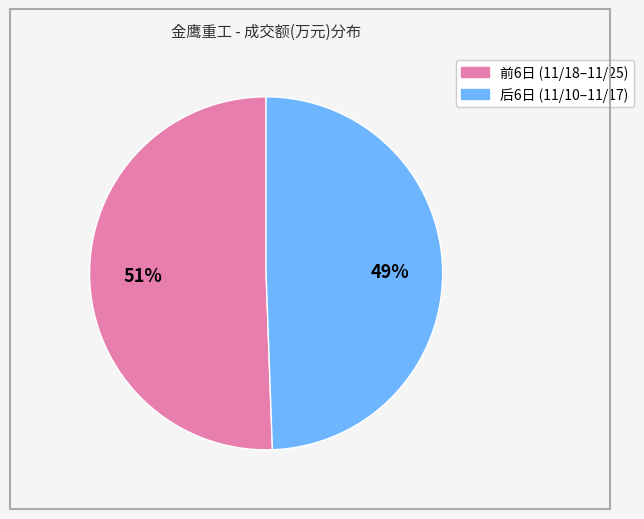

To the nearest percent, what is the average slice percentage?

50%